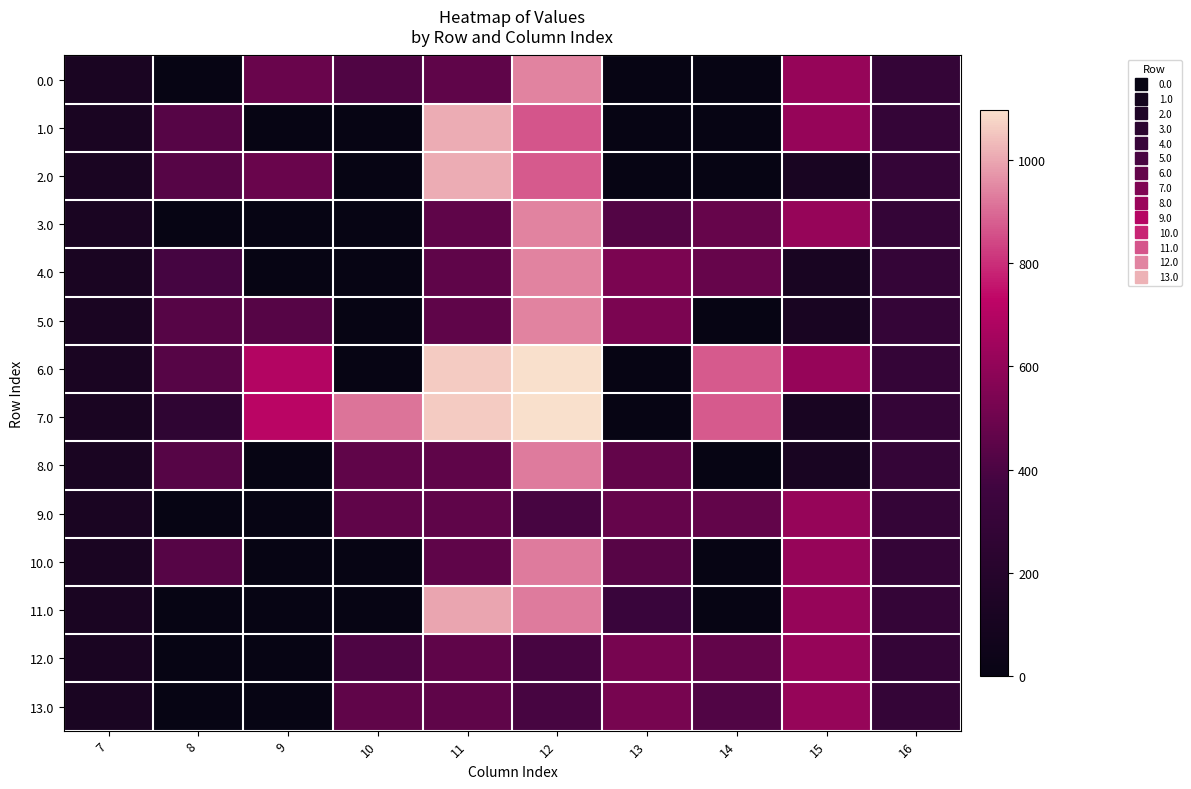

What is the difference between the highest and lowest values at 9?

716.9